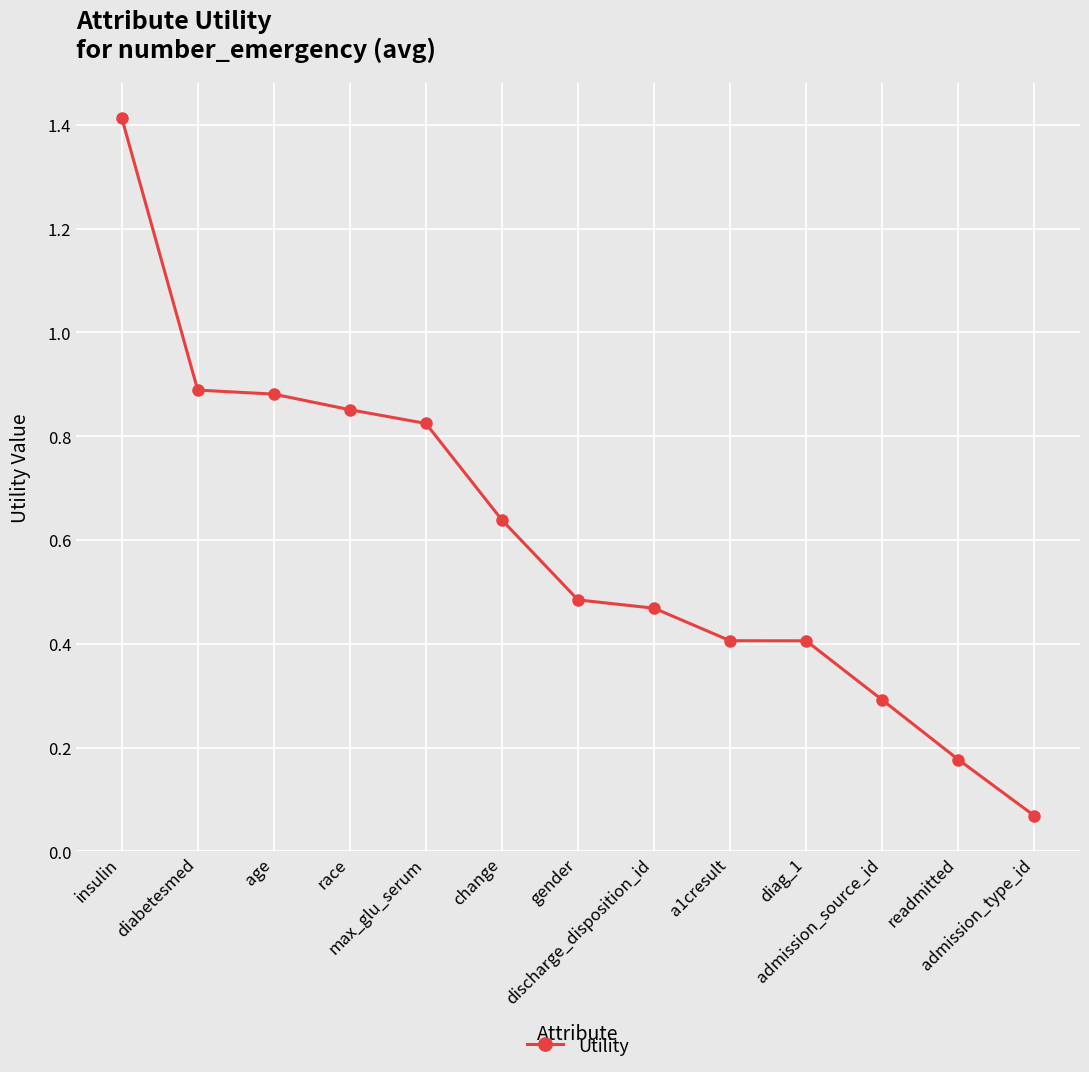

What is the label of the 7th point from the right?

gender